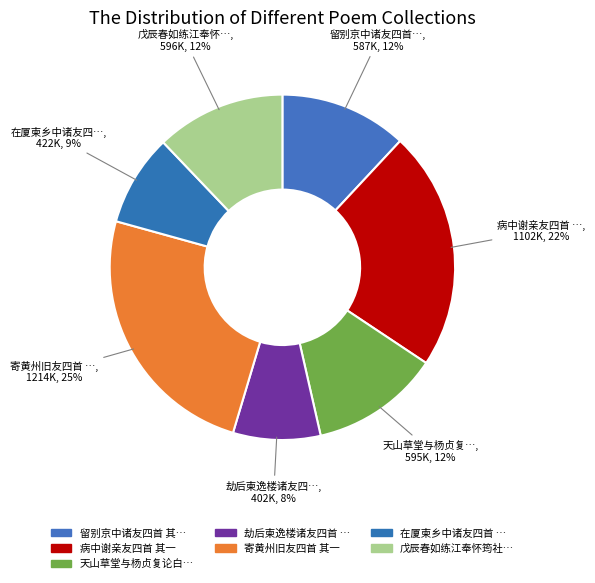

Count the number of slices in the pie.

7